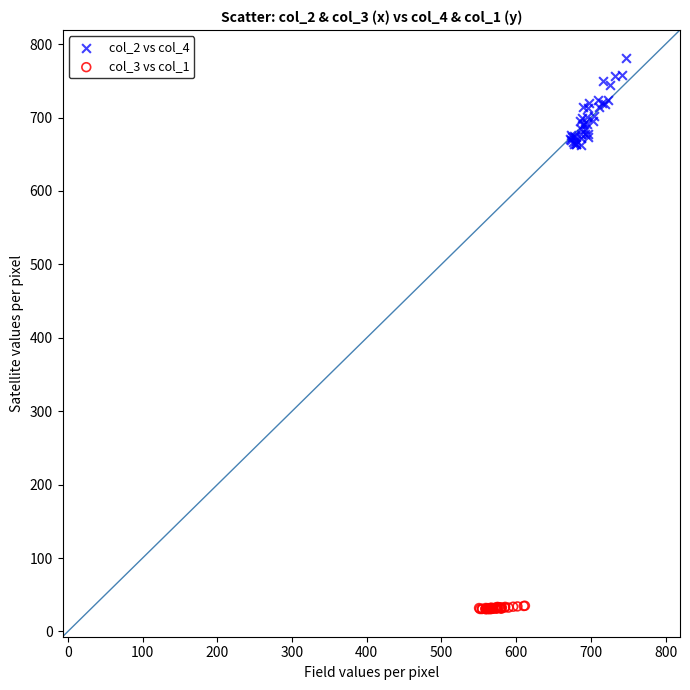

What are all the series names shown in the legend?

col_2 vs col_4, col_3 vs col_1